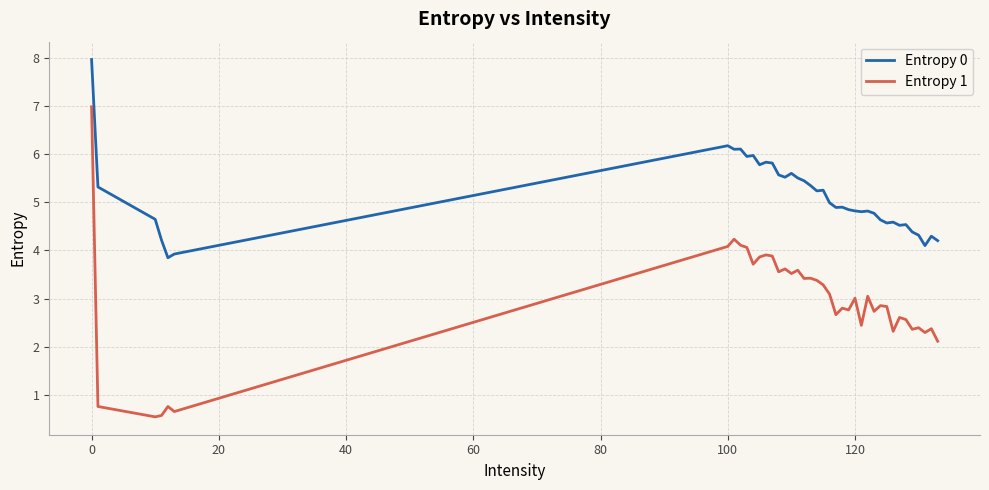

What is the maximum value shown in the chart?

8.0